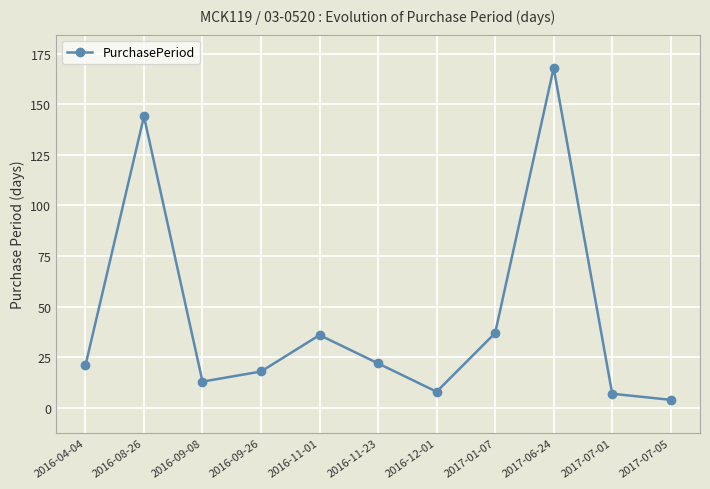

Reading right to left, extract all data points from this chart.

2017-07-05=4	2017-07-01=7	2017-06-24=168	2017-01-07=37	2016-12-01=8	2016-11-23=22	2016-11-01=36	2016-09-26=18	2016-09-08=13	2016-08-26=144	2016-04-04=21